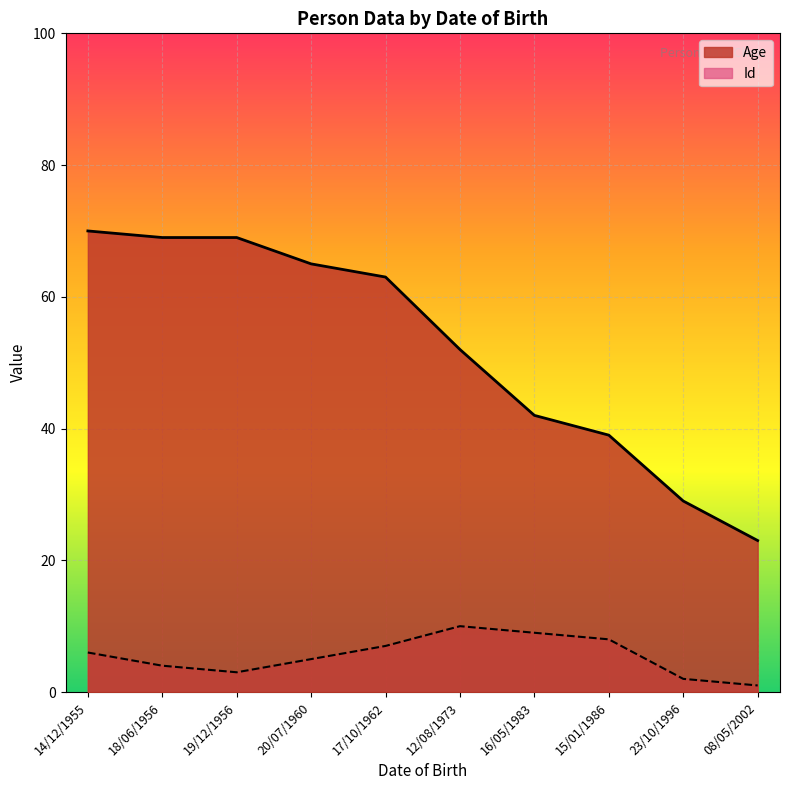

Rank the series by their maximum value, from lowest to highest.

Id, Age